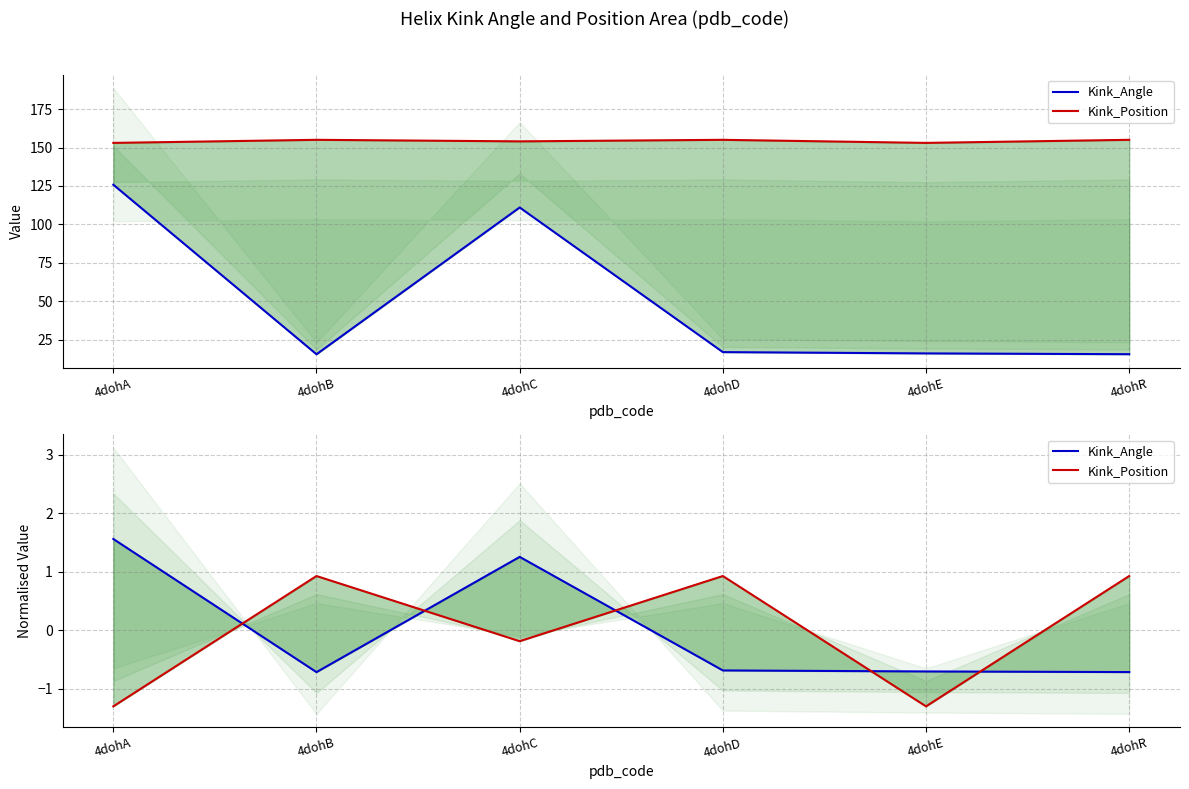

How many data points in Kink_Angle are less than 0?

4